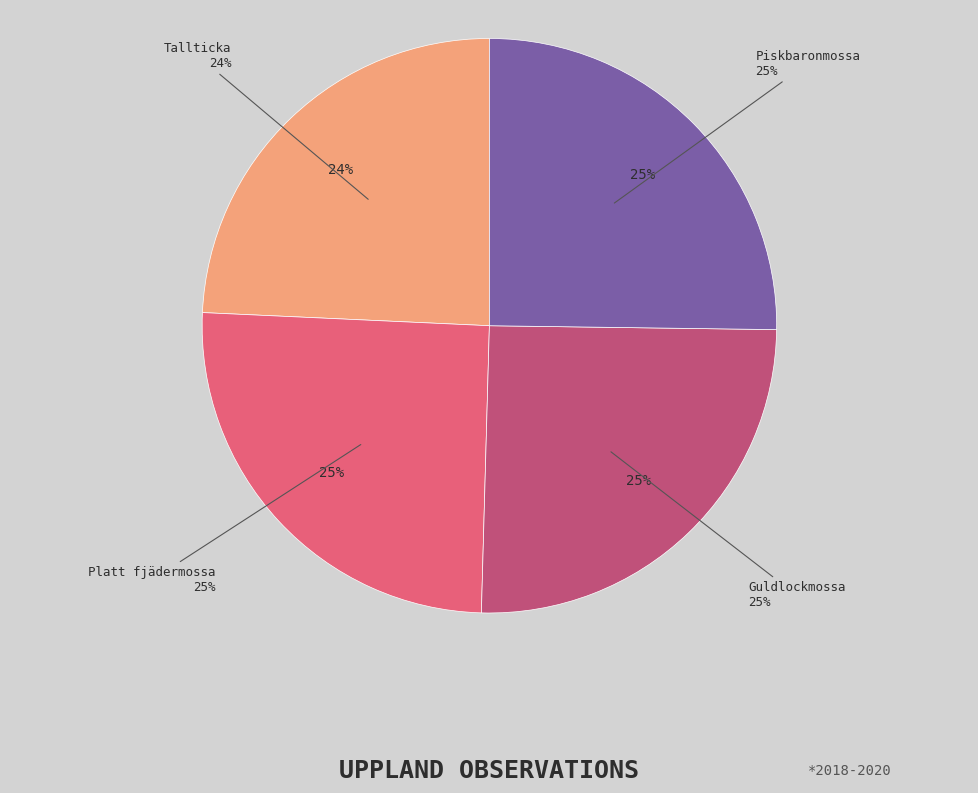

To the nearest percent, what is the difference between the largest and smallest slice percentages?

1%